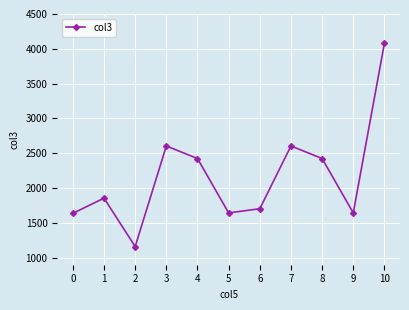

What is the sum of the values at 3 and 8?

5030